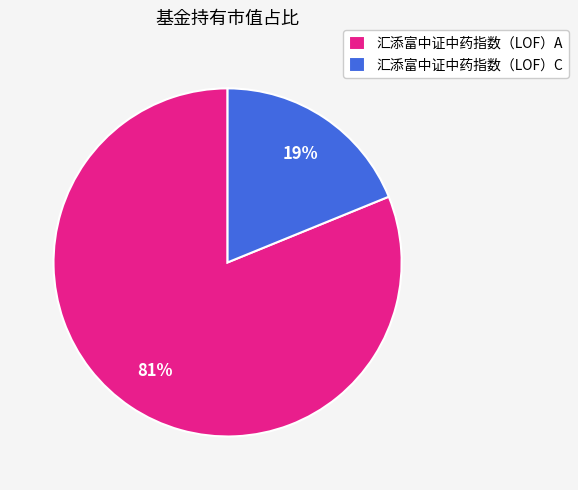

Rank the categories by value from highest to lowest.

汇添富中证中药指数（LOF）A, 汇添富中证中药指数（LOF）C